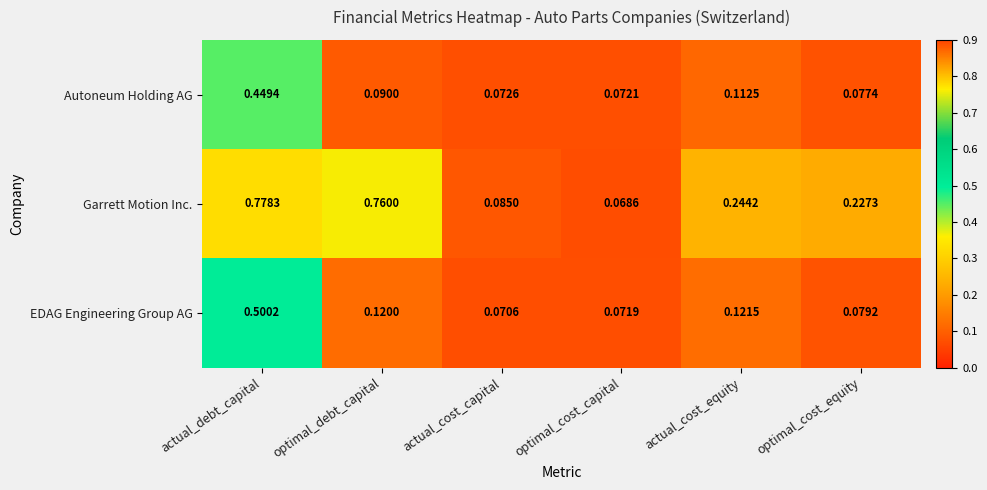

Rank the series by their maximum value, from lowest to highest.

Autoneum Holding AG, EDAG Engineering Group AG, Garrett Motion Inc.